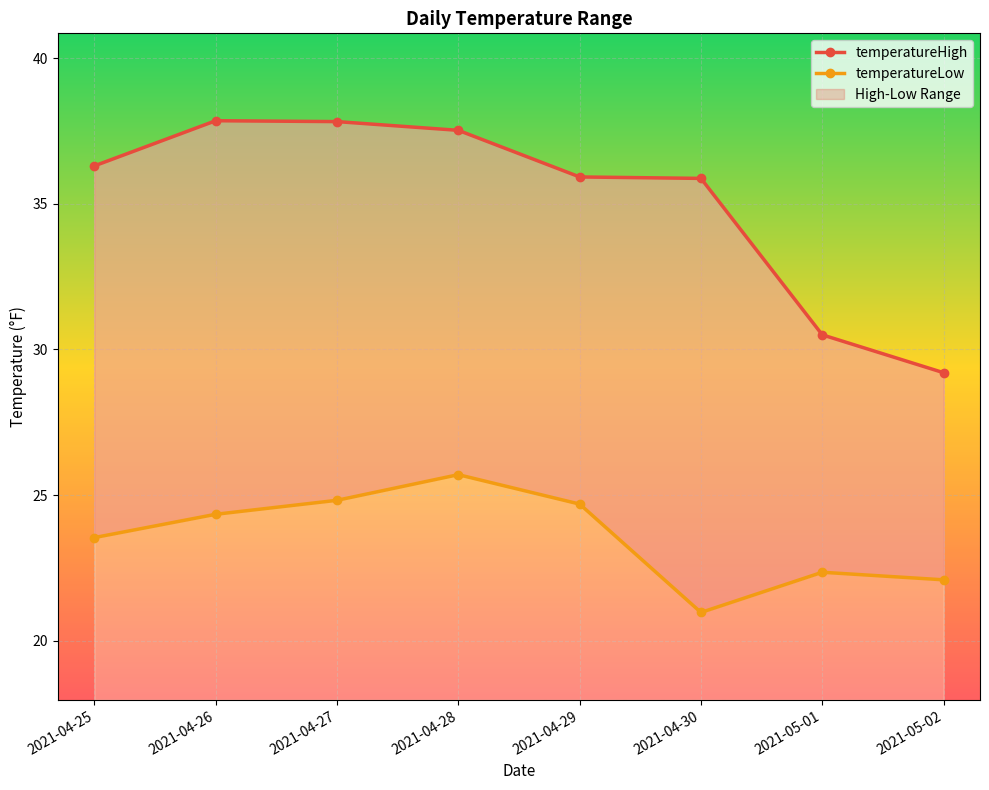

Which label corresponds to the smallest value in the chart?

2021-04-30